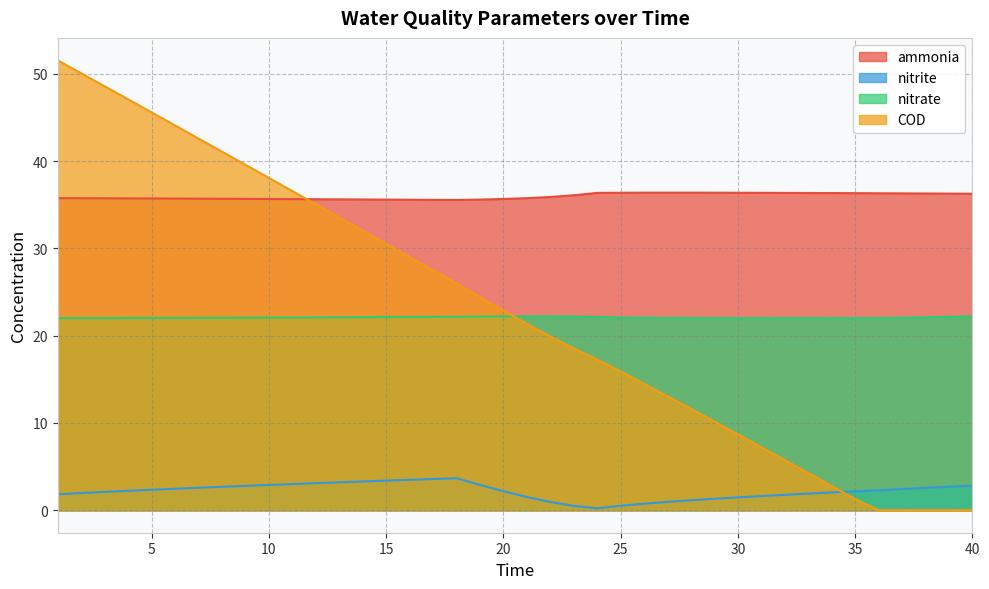

List the series in order of their peak value, highest first.

COD, ammonia, nitrate, nitrite